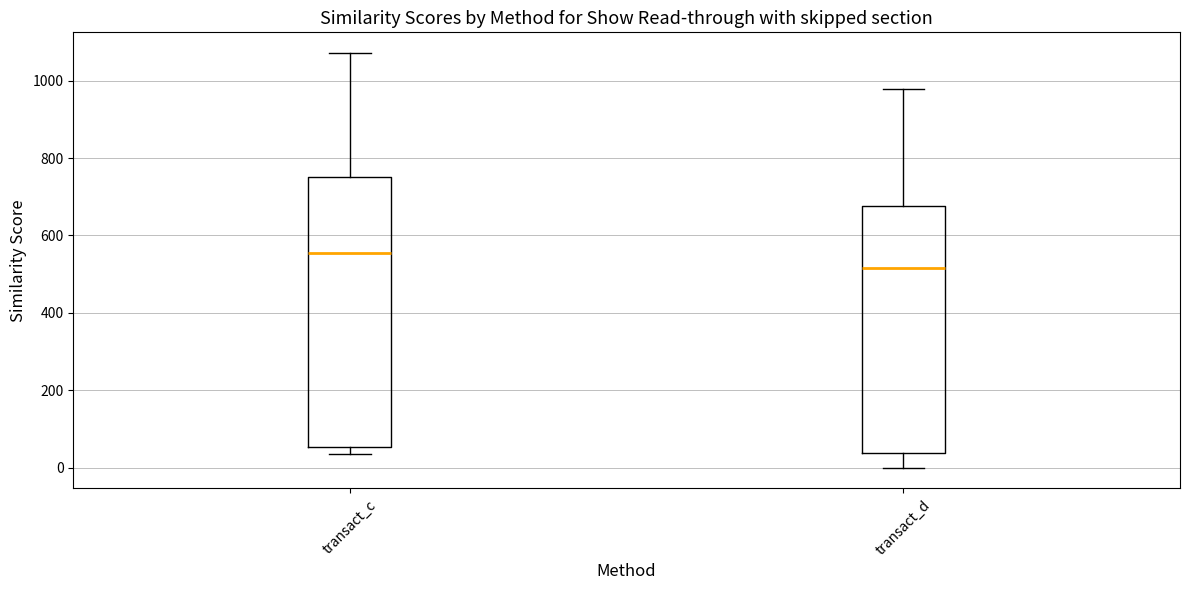

Where is the upper edge of the box for transact_c on the y-axis? The values are not printed on the chart, so give them approximately, as read against the axis.

760